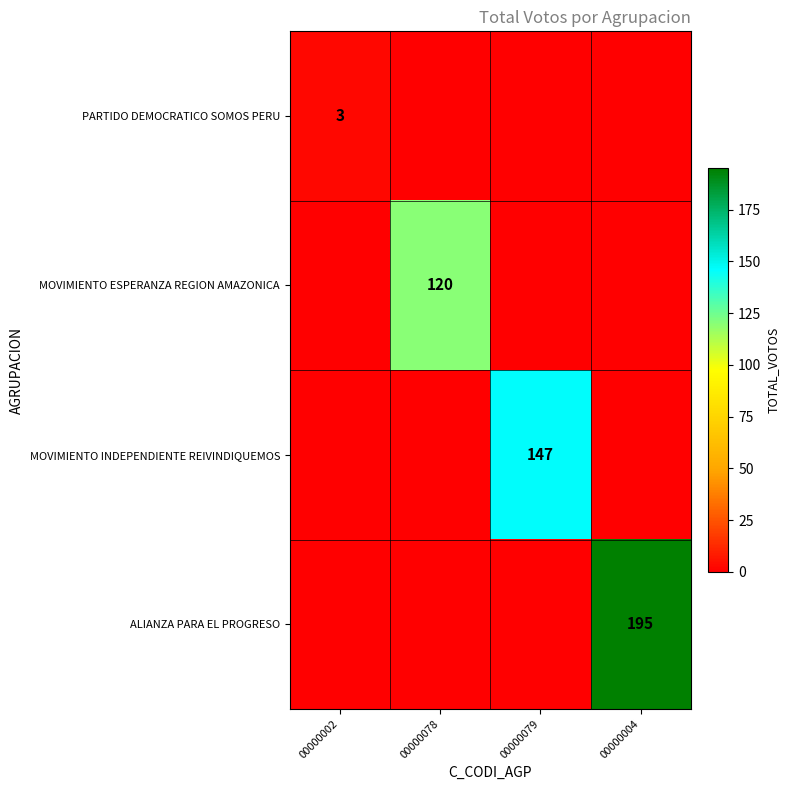

The MOVIMIENTO ESPERANZA REGION AMAZONICA series shows 192 at 00000078. True or false?

False